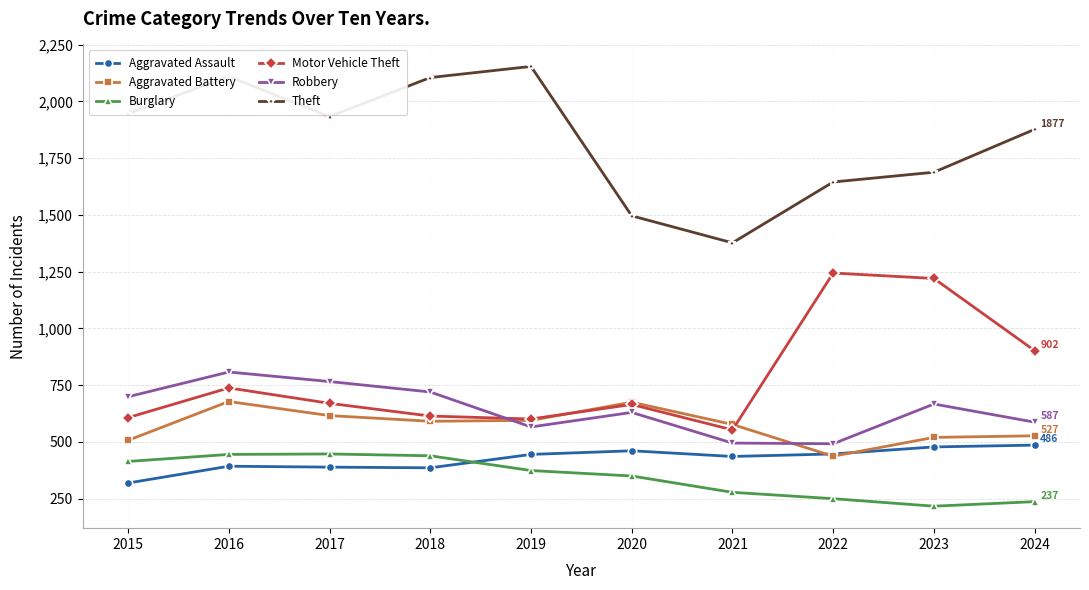

What is the spread (max minus min) of values at 2017?

1544